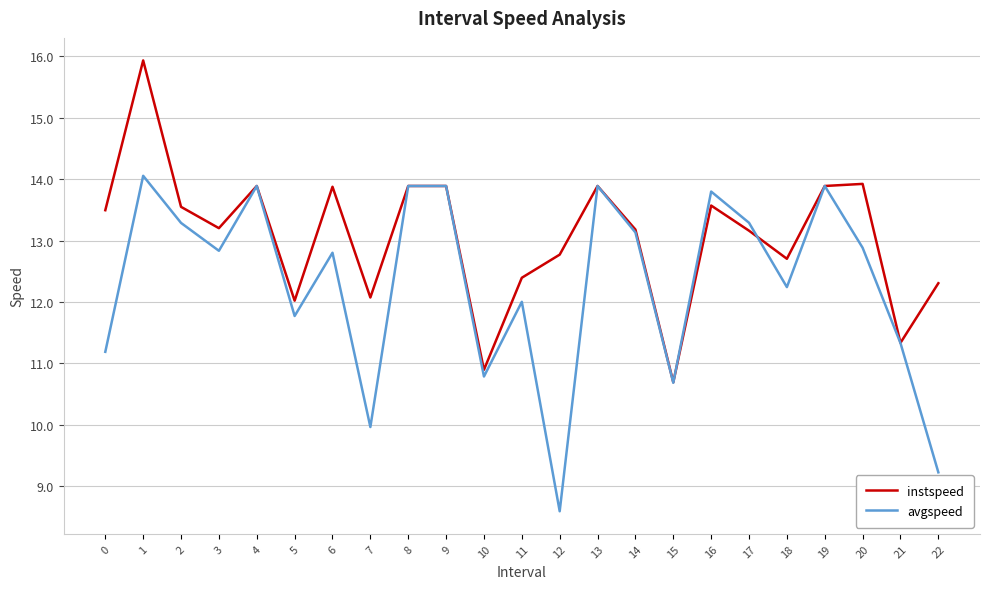

Which series has the largest total across all categories?

instspeed